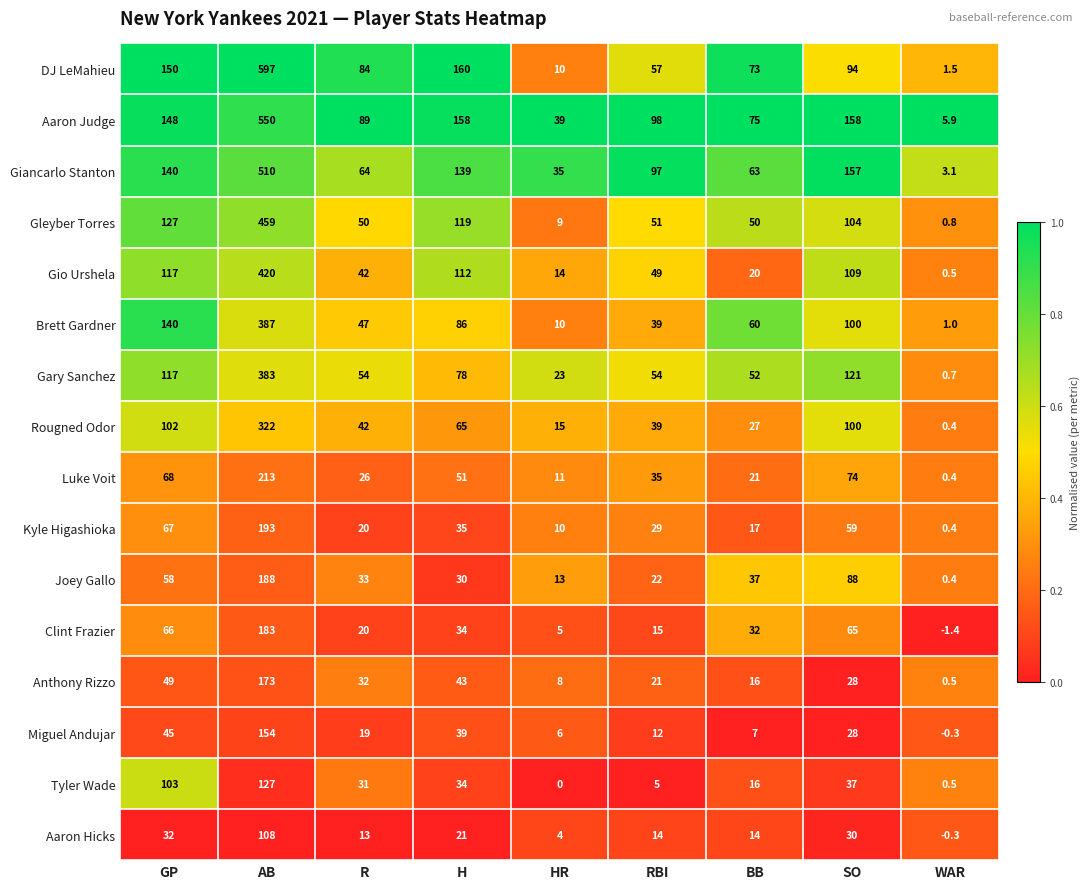

Where does the Gleyber Torres series first go above 51?

GP